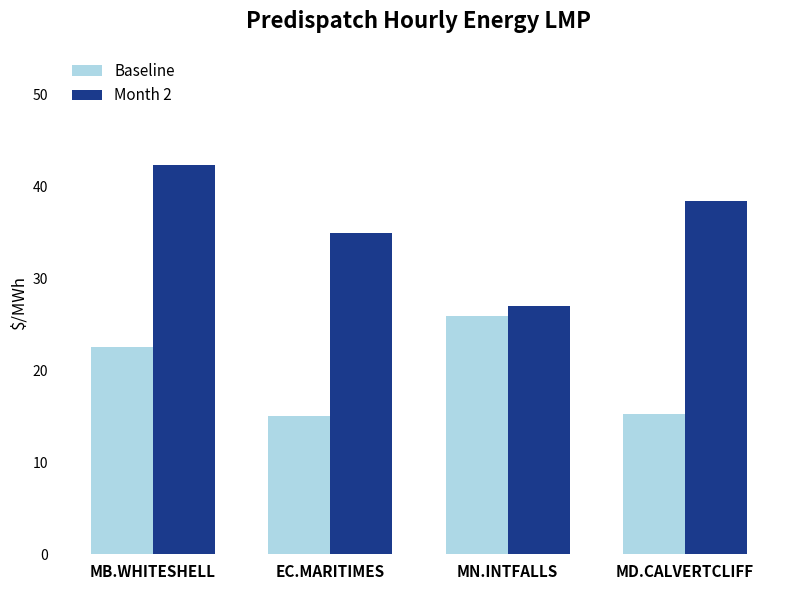

What is the difference between the second highest and second lowest values in the Month 2 series?

3.5